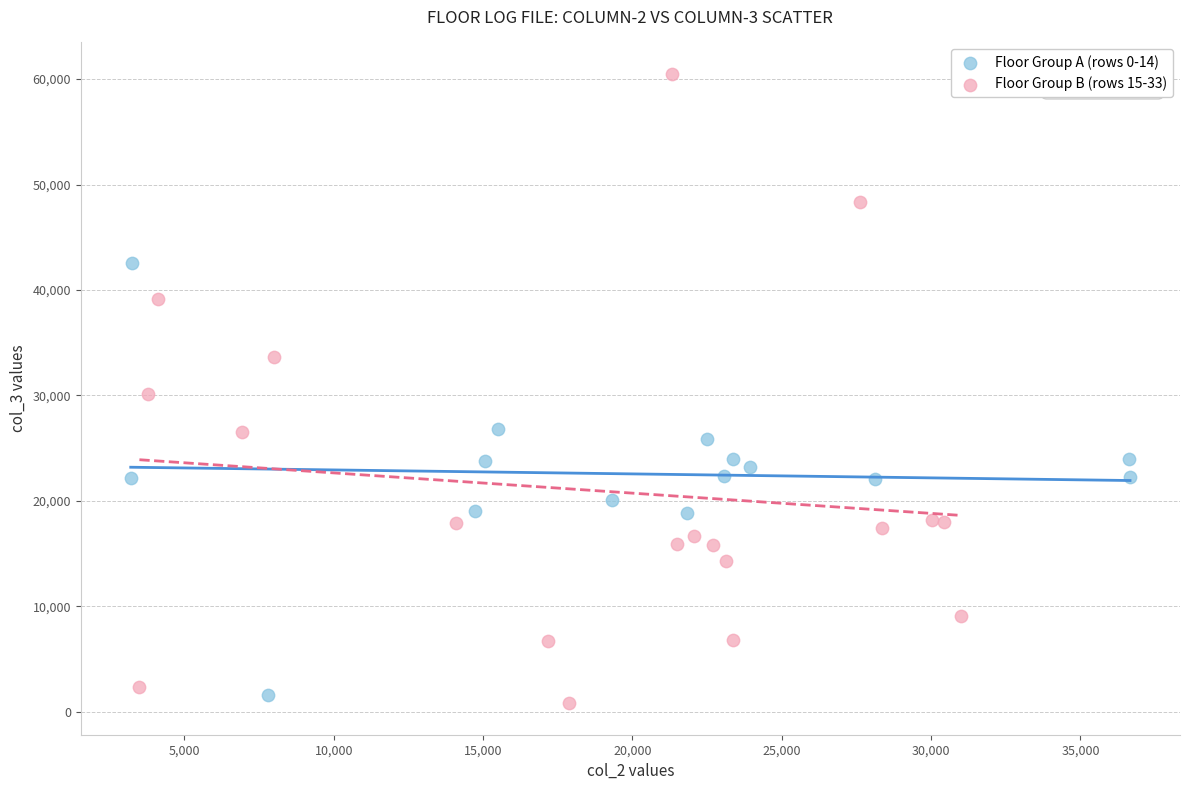

Which series has the largest Y range (max minus min)?

Floor Group B (rows 15-33)